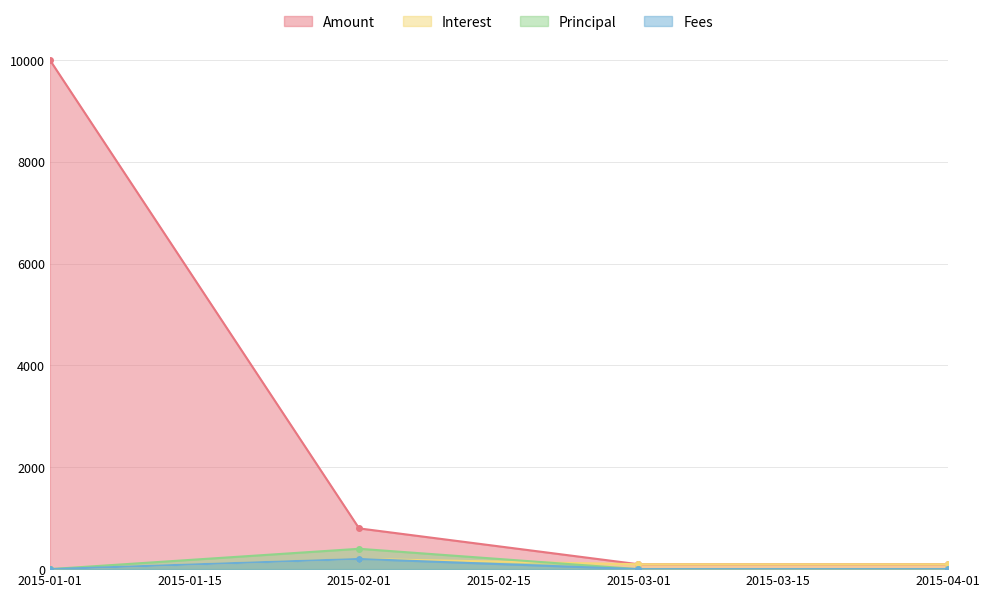

Reading left to right, list all the values displayed in this chart.

Amount: 10000.0	800.2	96.0	96.0
Interest: 0.0	200.5	96.0	96.0
Principal: 0.0	399.8	0.0	0.0
Fees: 0.0	200.0	0.0	0.0